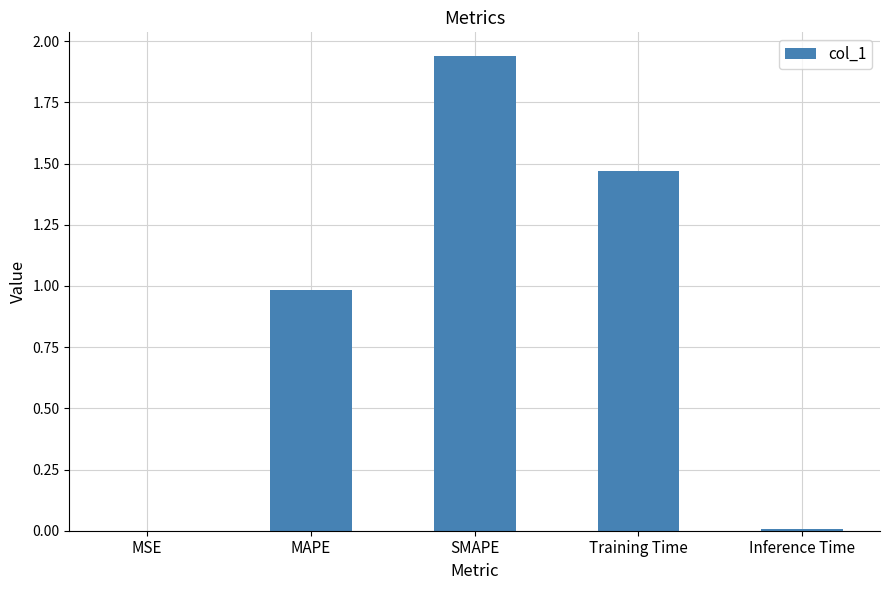

Between Training Time and MAPE, which is larger?

Training Time